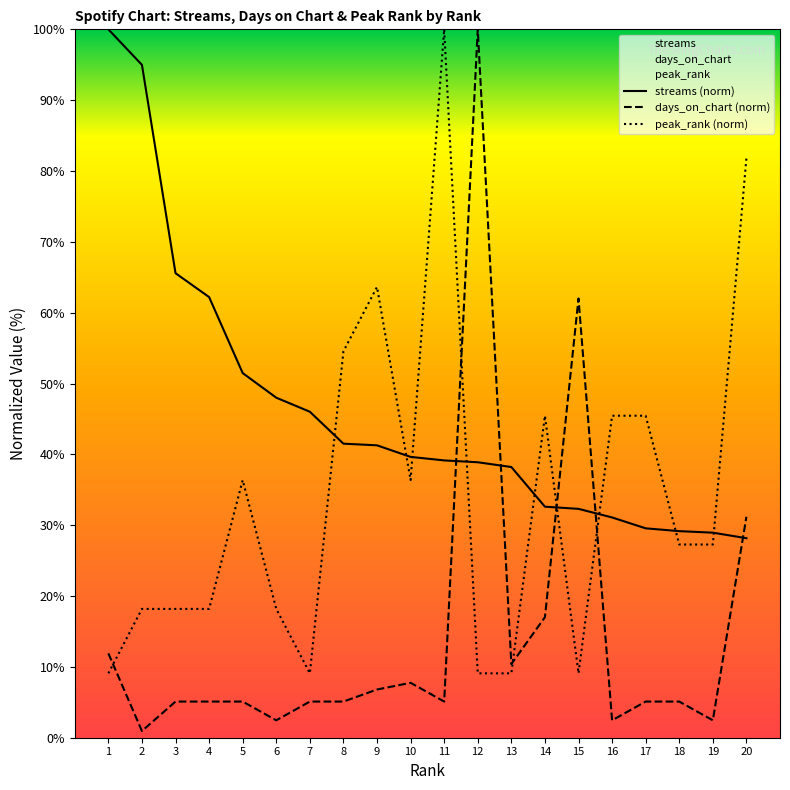

Is this an area chart (filled region under the line)?

No